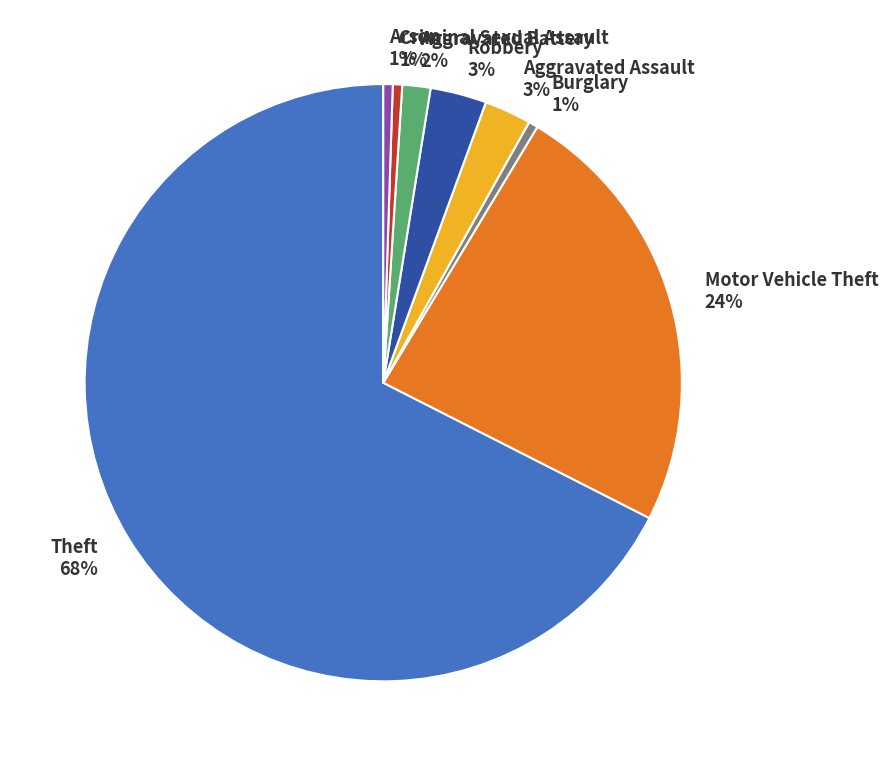

To the nearest percent, what is the average slice percentage?

12%